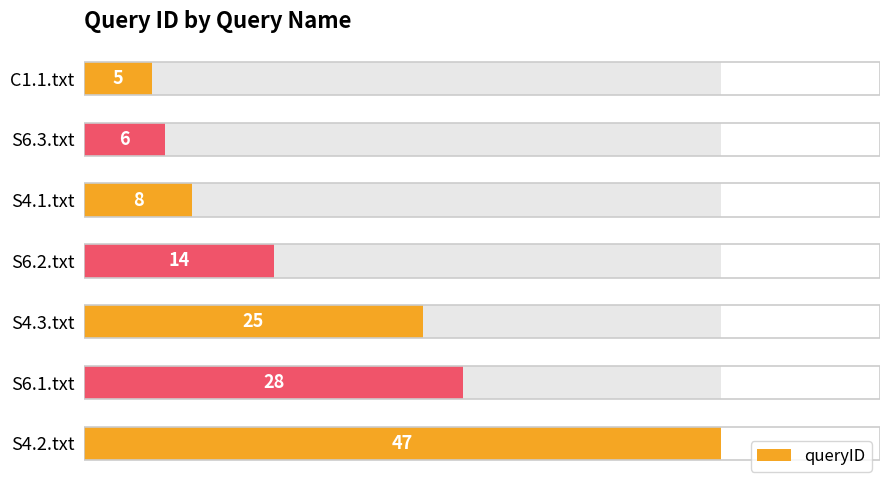

What is the greatest value displayed?

47